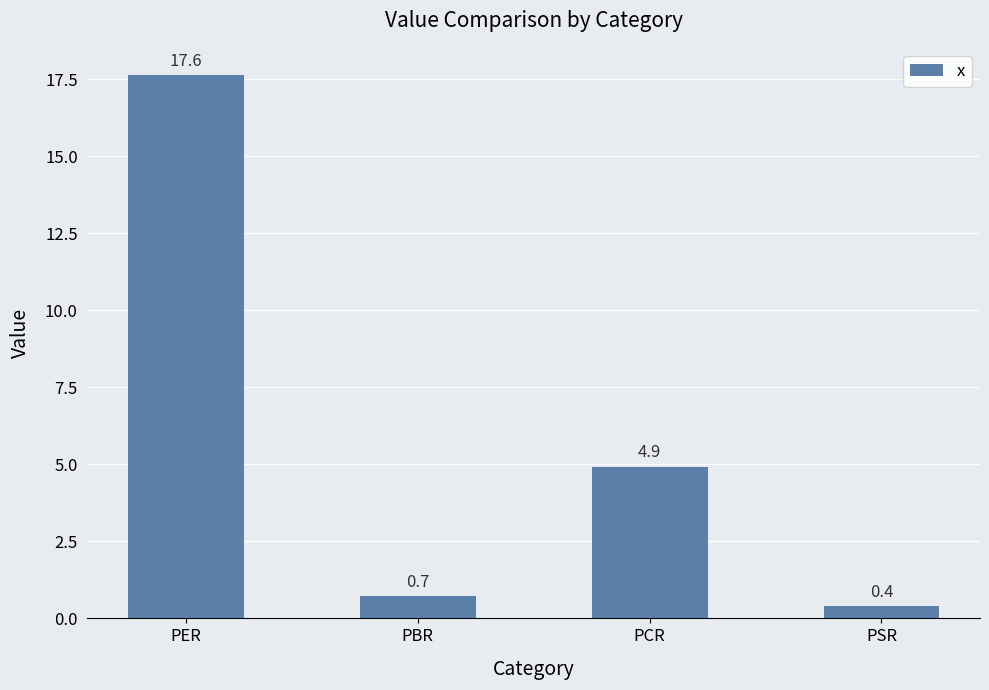

Reading right to left, list all the values displayed in this chart.

0.4	4.9	0.7	17.6